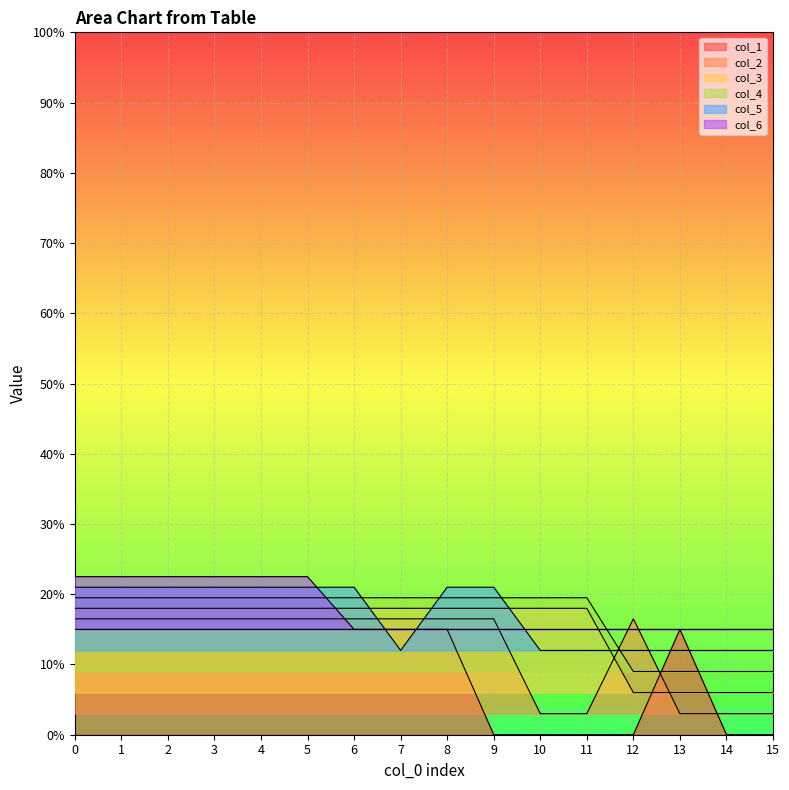

True or false: col_3 has a value of 0.2 at 0.

True